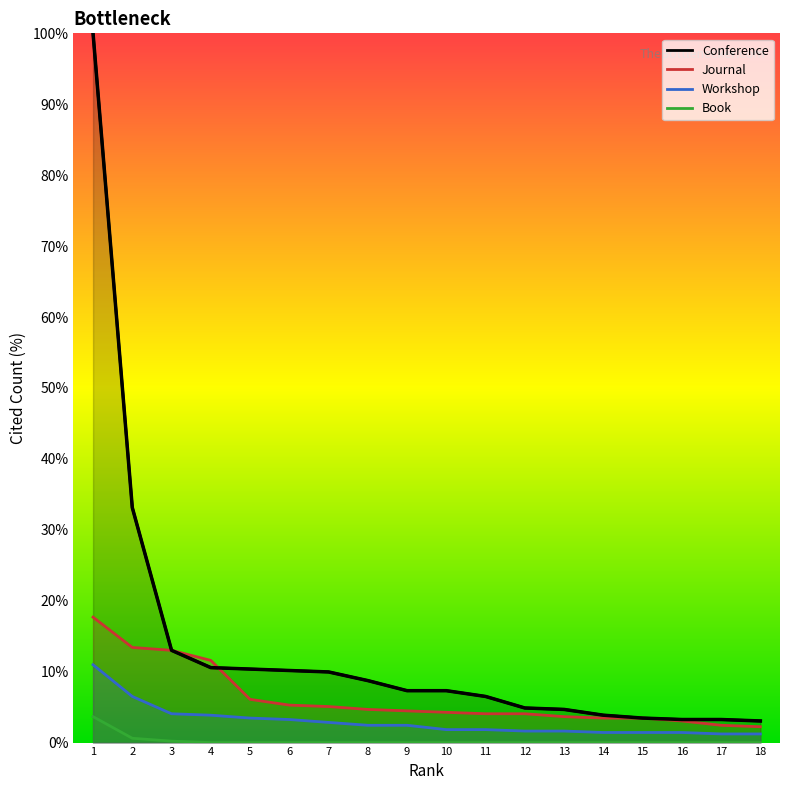

True or false: Book and Journal cross at least once.

False